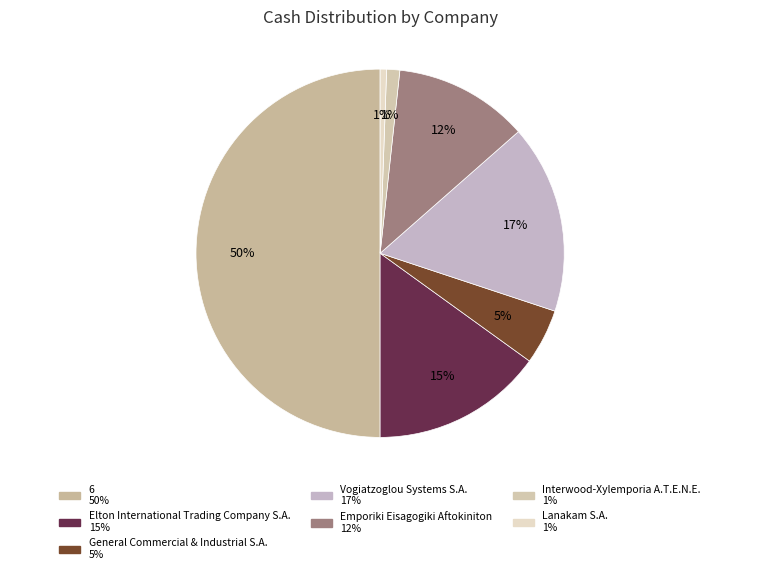

What is the largest slice in the pie chart?

6